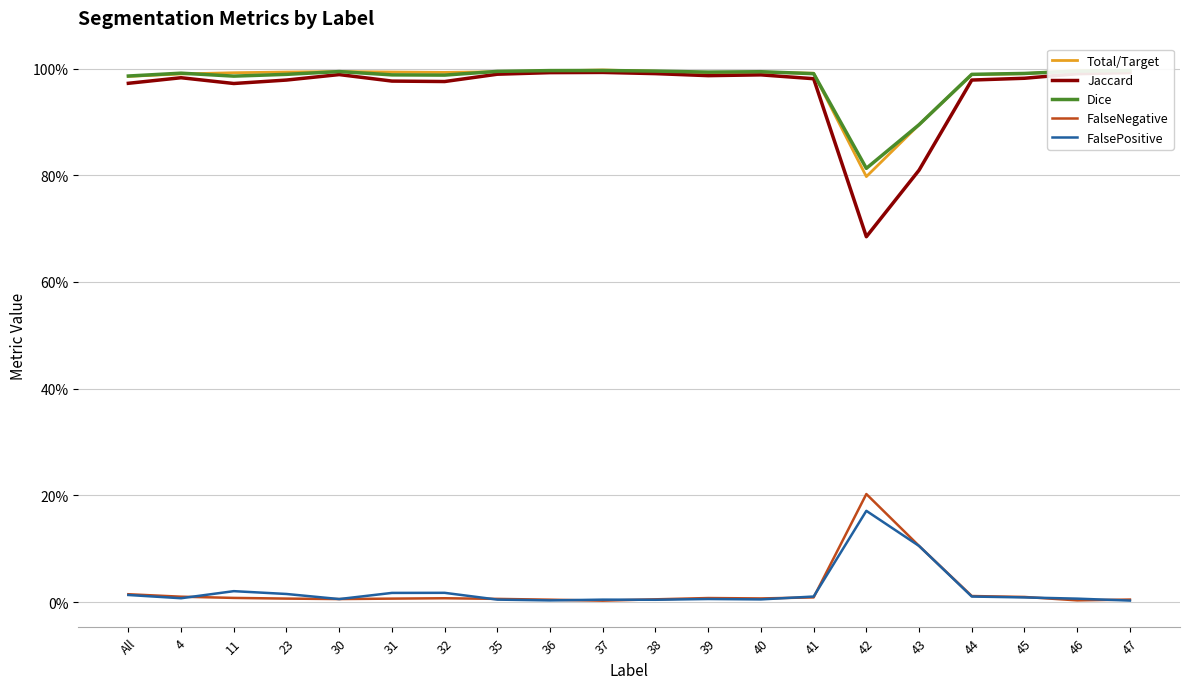

What is the highest value of the Total/Target series?

1.0